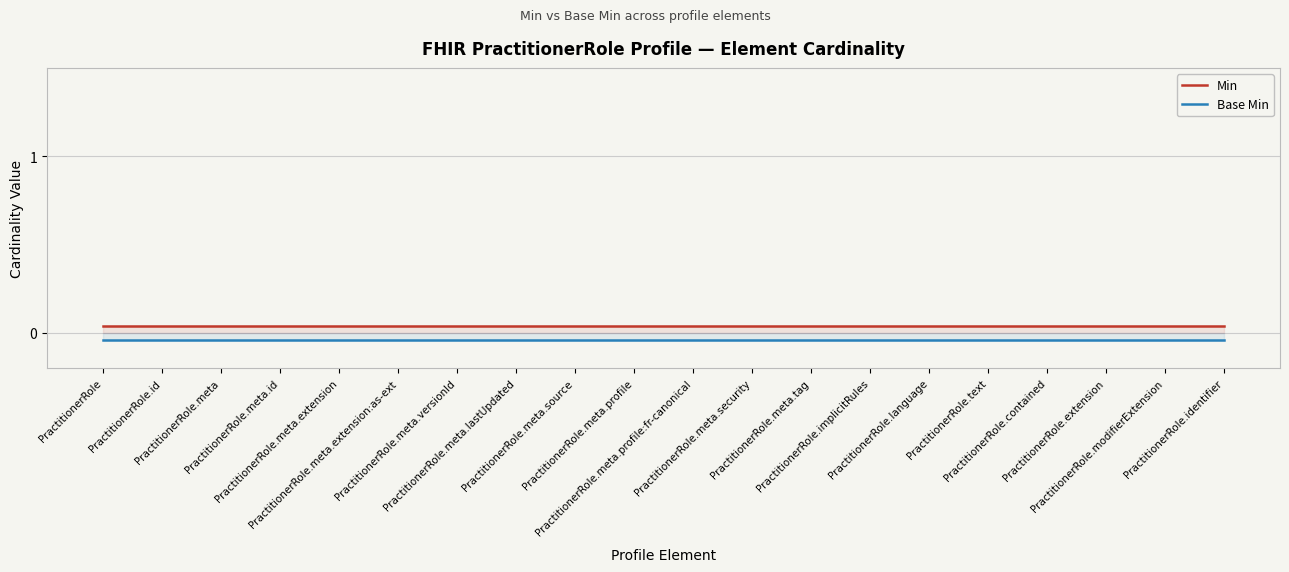

What is the spread (max minus min) of values at PractitionerRole.meta.tag?

0.1